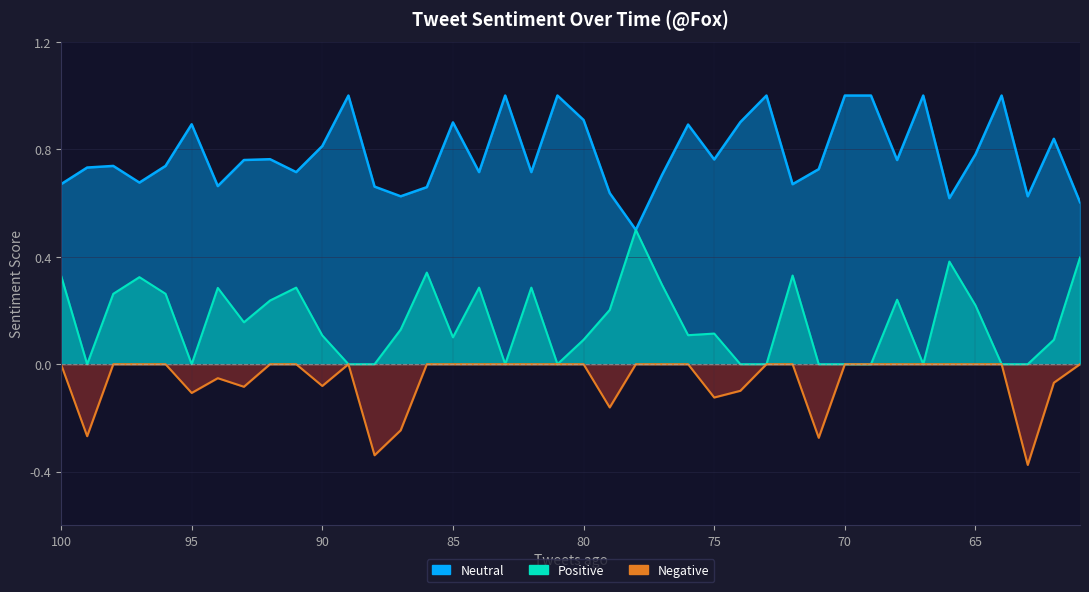

What are all the series names shown in the legend?

Neutral, Positive, Negative